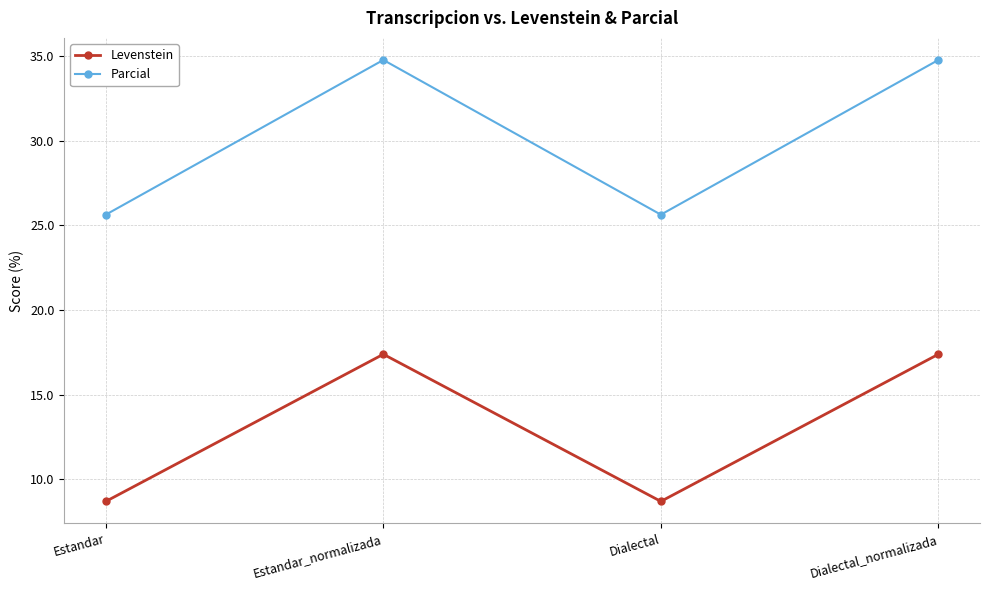

What is the average value of the Parcial series?

30.2